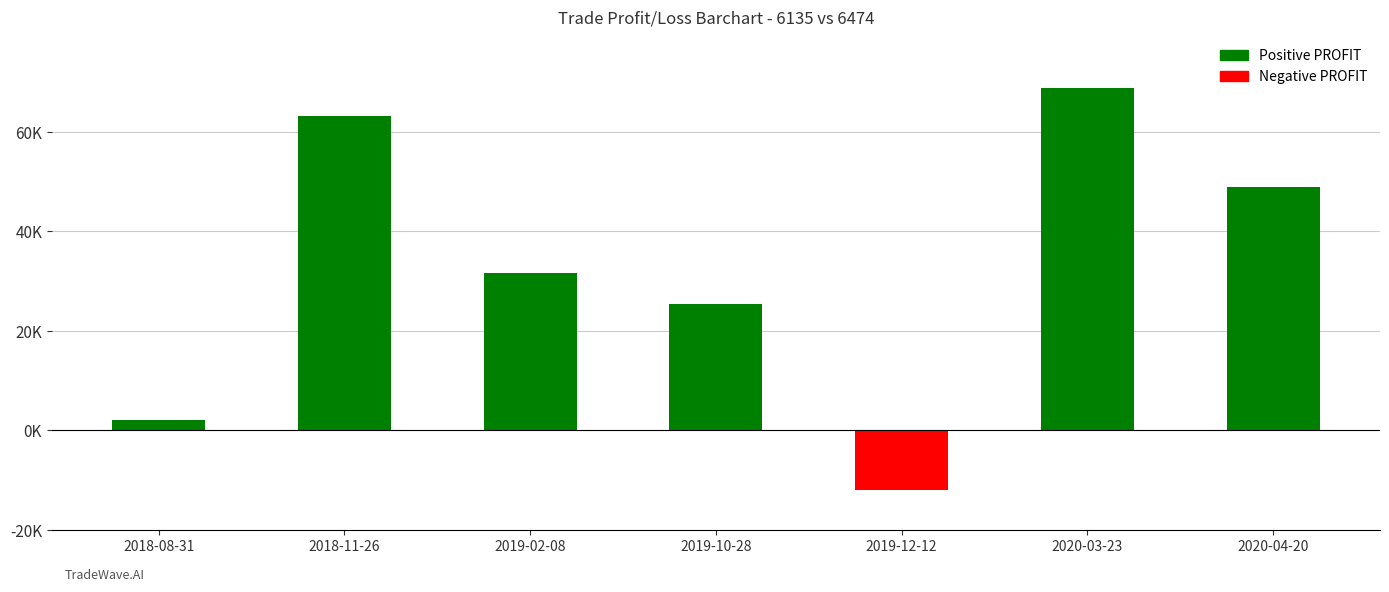

What is the label of the 4th bar from the right?

2019-10-28